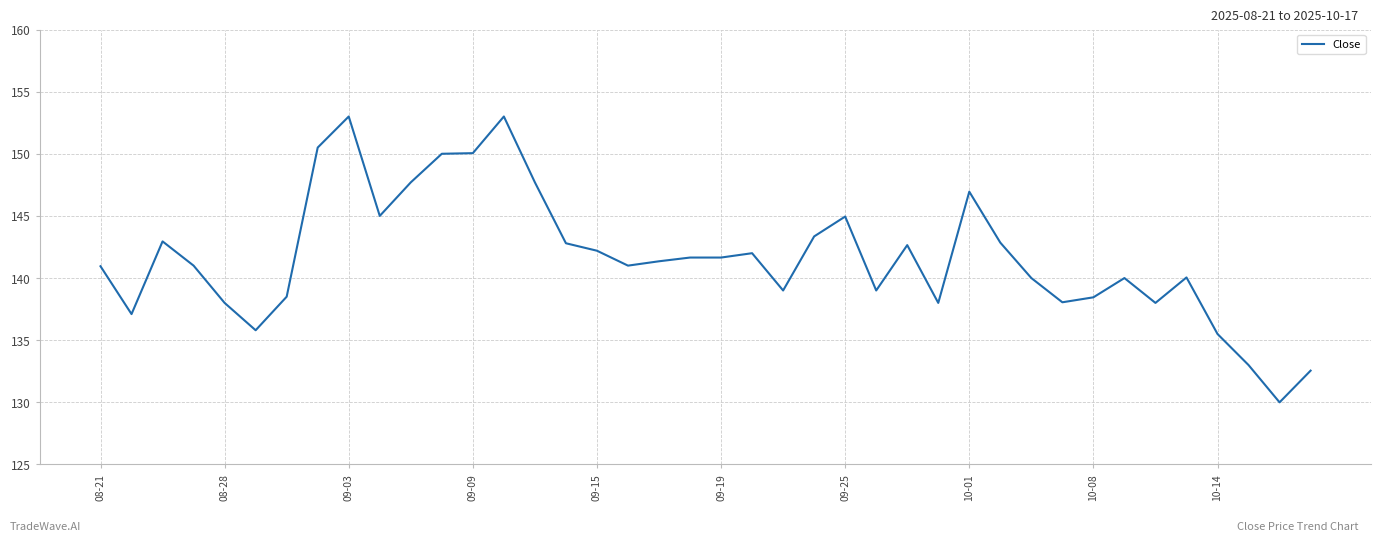

What is the smallest value displayed?

130.0